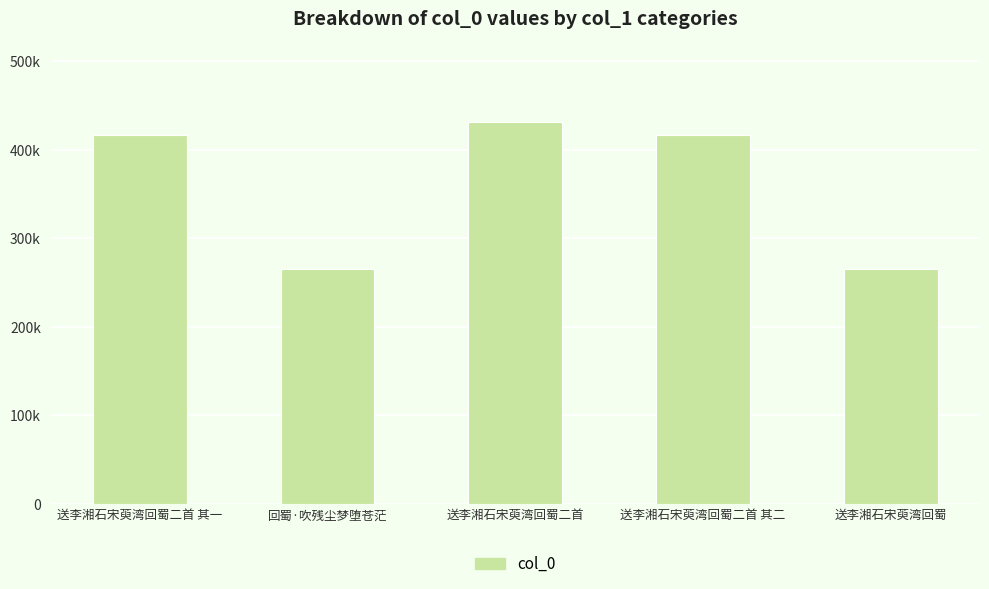

Which category has the lowest value across all series?

送李湘石宋萸湾回蜀